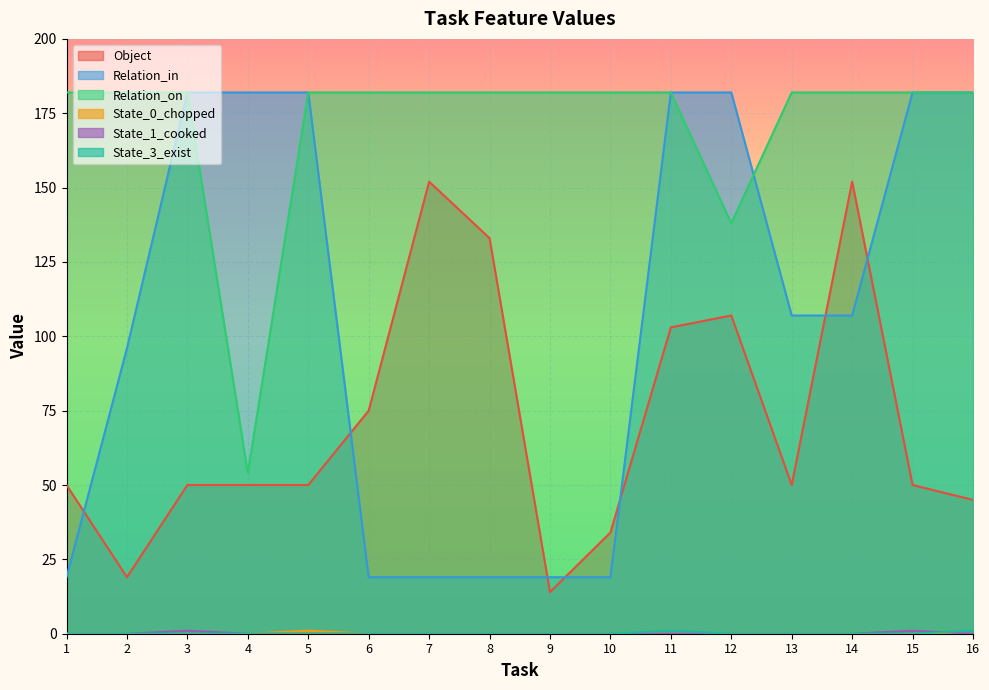

What is the spread (max minus min) of values at 12?

182